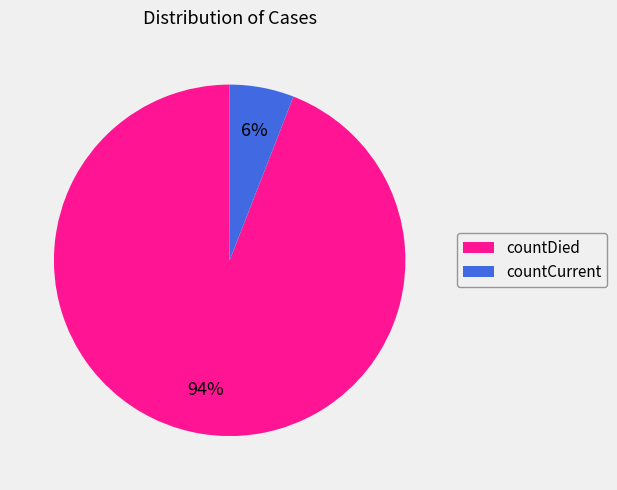

How many segments does this pie chart have?

2